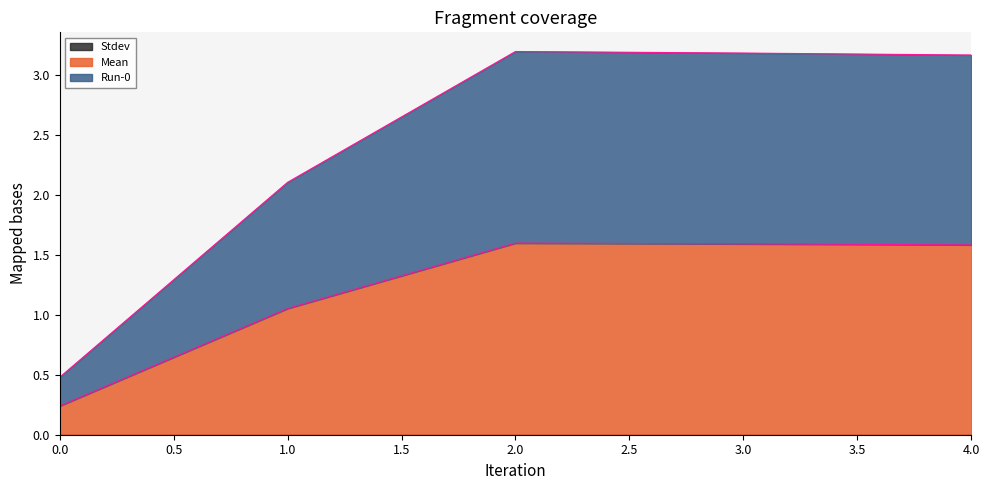

How many data points in Run-0 are above 3?

3